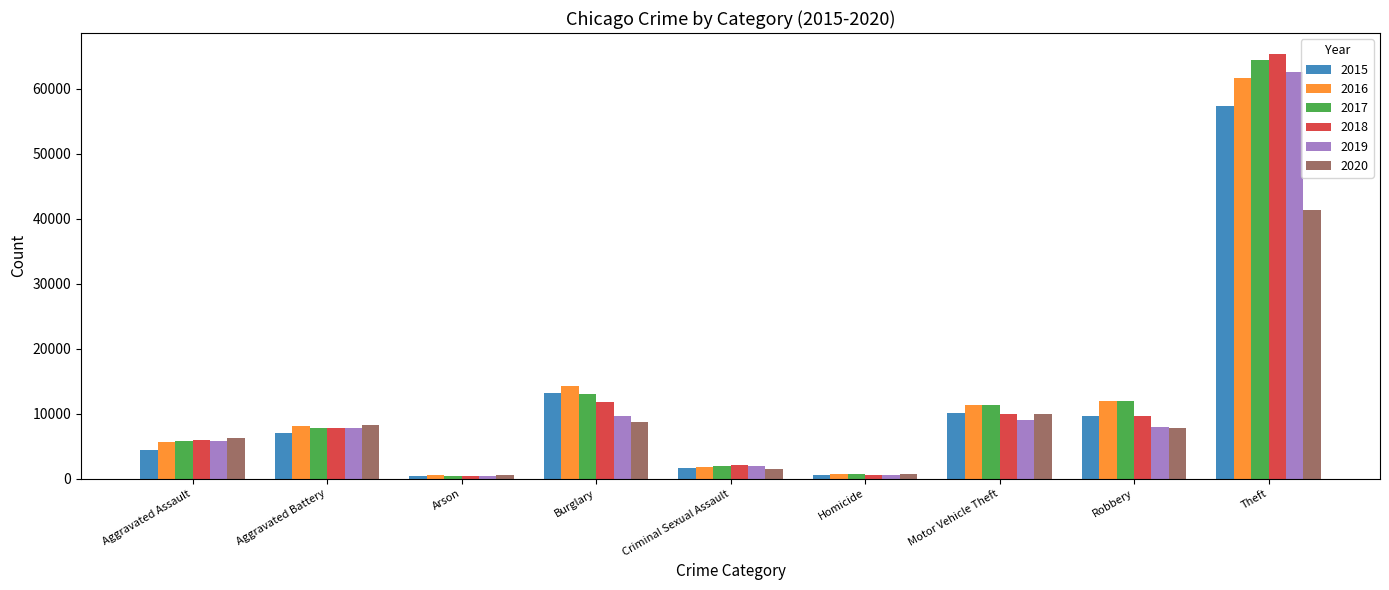

Is it true that 2018 equals 7272 at Burglary?

False